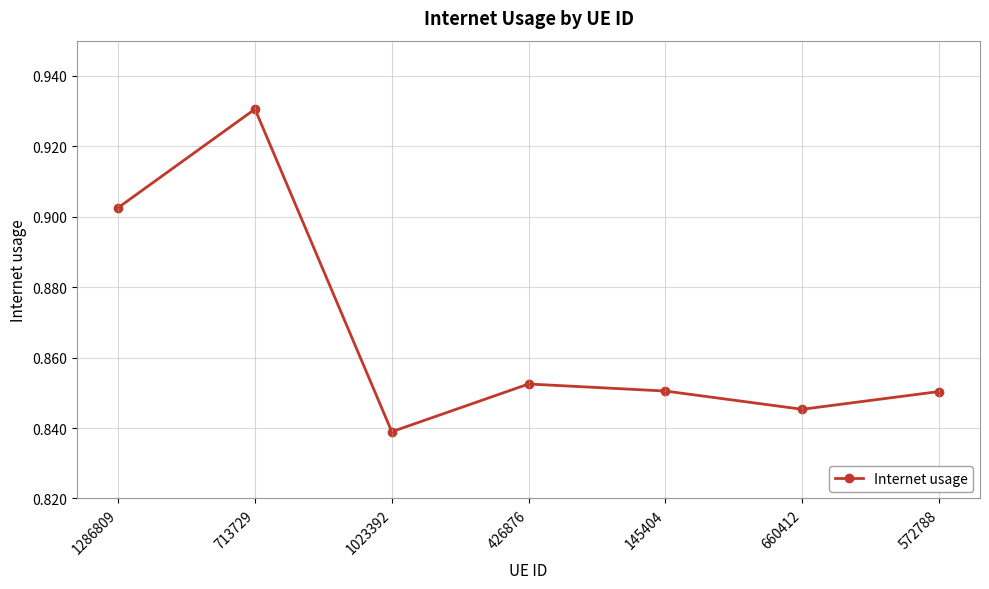

Where is the data nearest to the value 0?

1023392